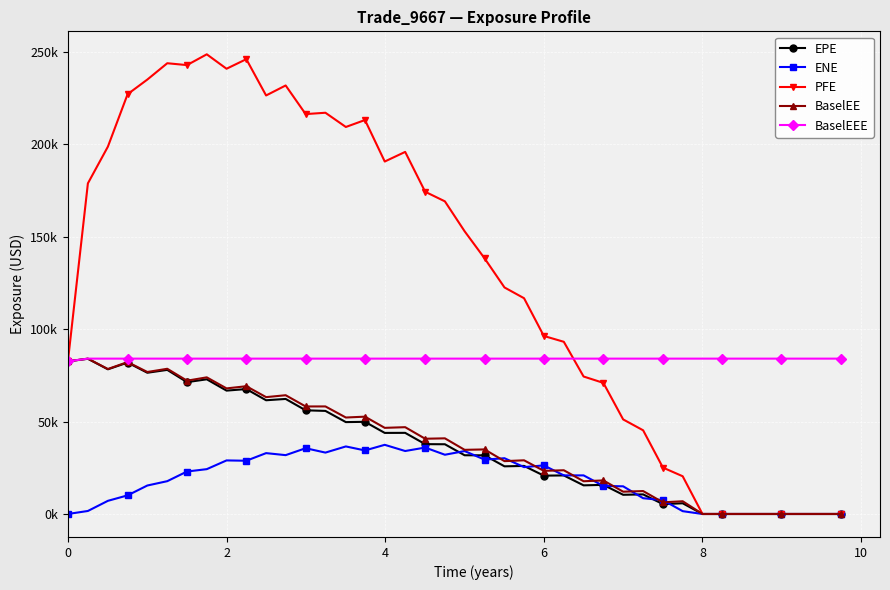

What are all the series names shown in the legend?

EPE, ENE, PFE, BaselEE, BaselEEE